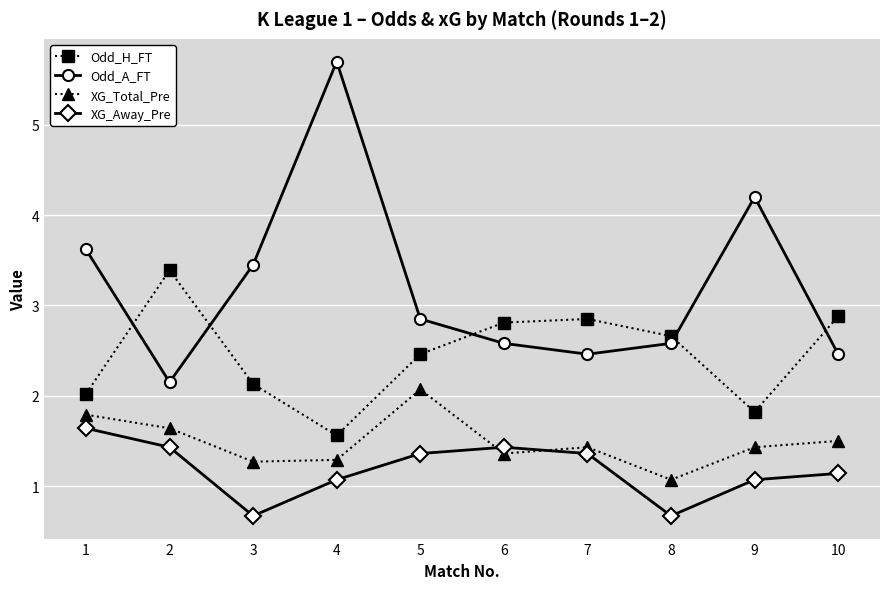

Does the chart have visible grid lines?

Yes